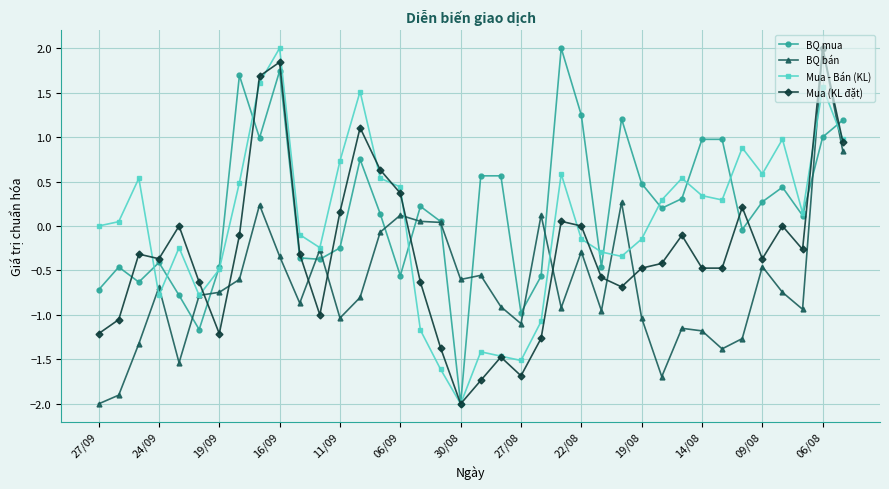

List the series in order of their overall mean, lowest first.

BQ bán, Mua (KL đặt), Mua - Bán (KL), BQ mua